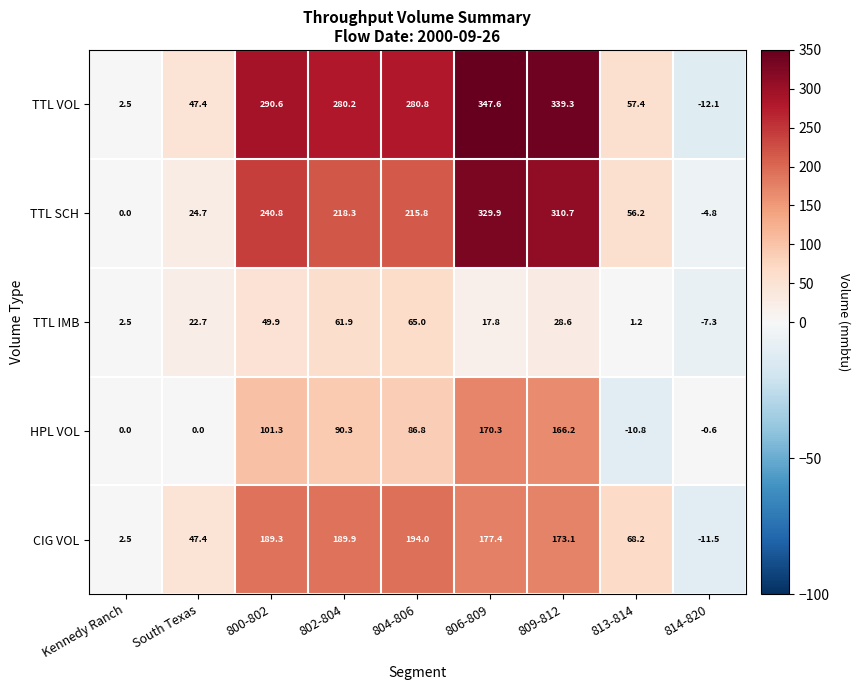

What is the approximate value of TTL IMB at 806-809?

17.8